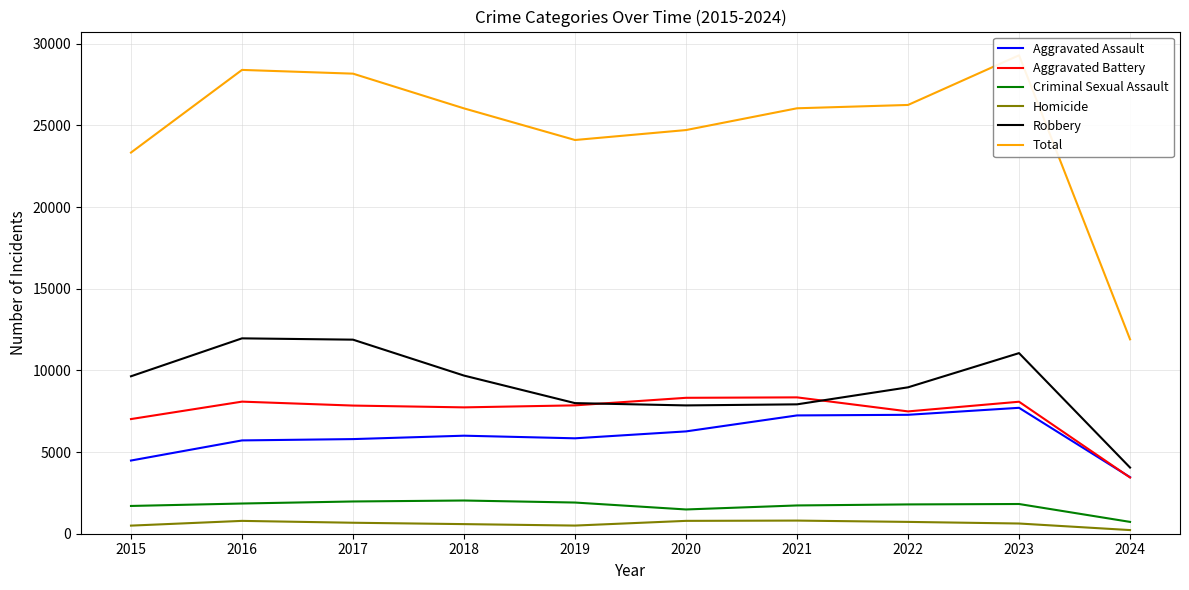

How many series are shown in this chart?

6